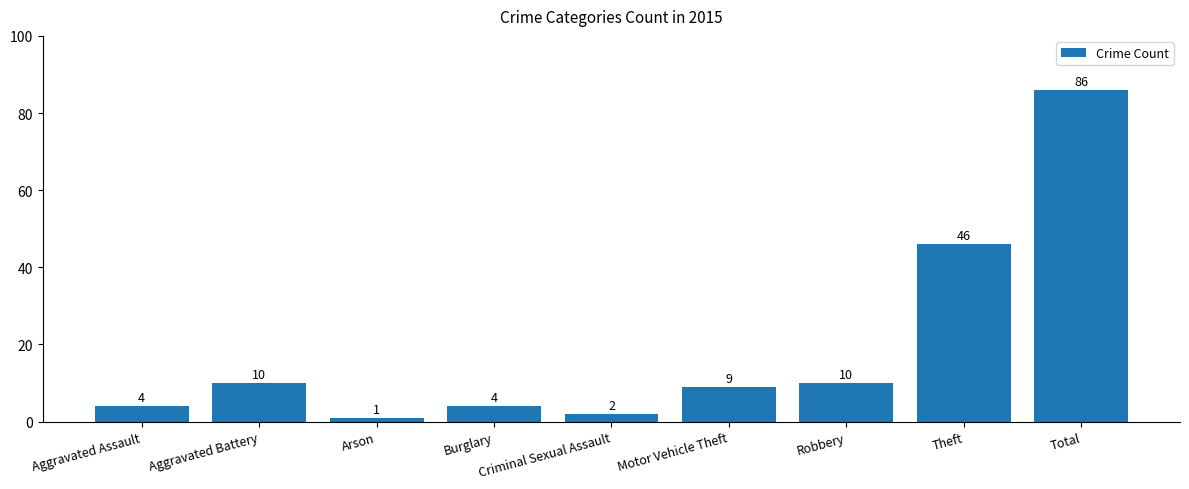

True or false: the data shows 10 at Aggravated Battery.

True